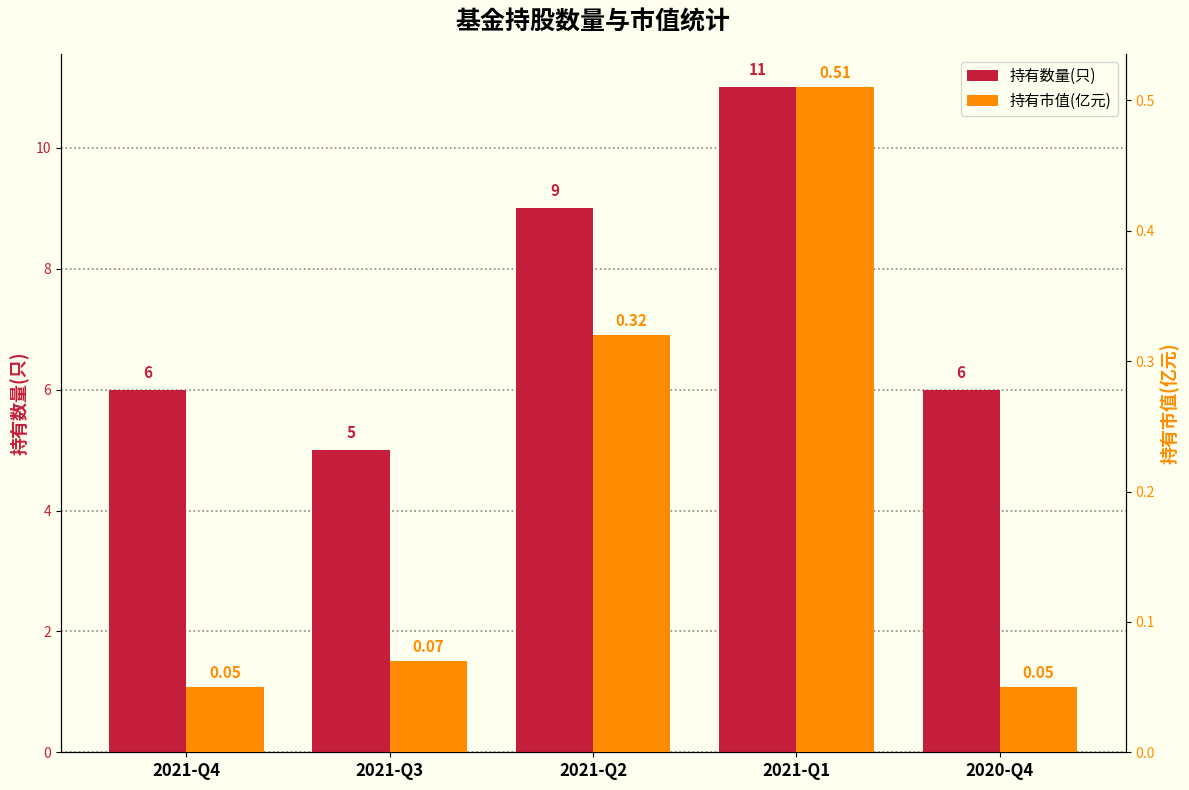

What are all the series names shown in the legend?

持有数量(只), 持有市值(亿元)